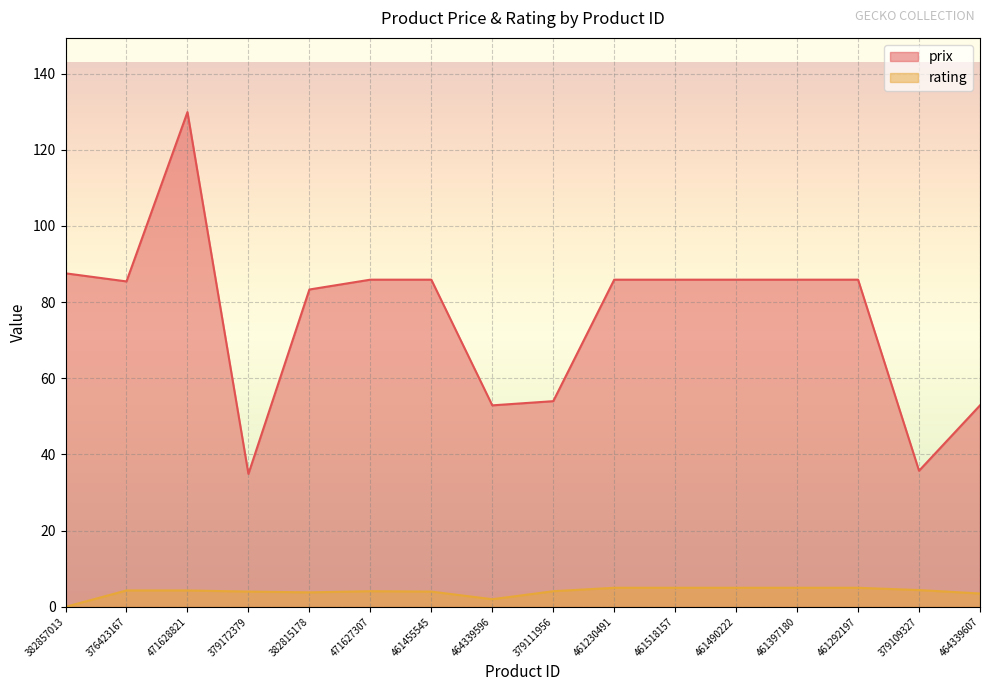

What is the difference between the maximum and second lowest values in the prix series?

94.2